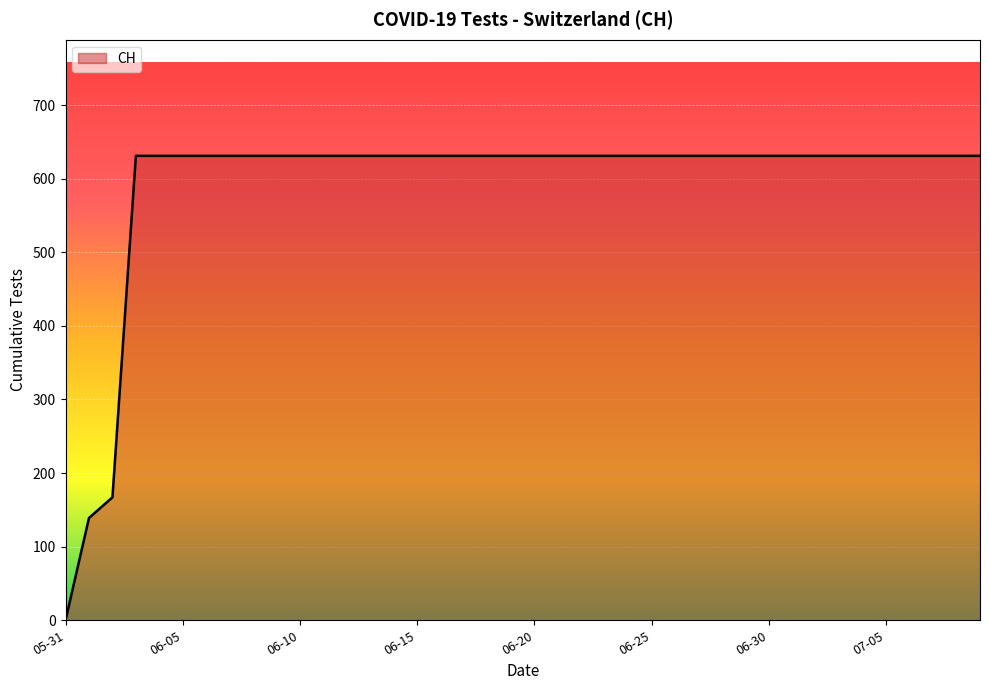

What is the maximum value shown in the chart?

631